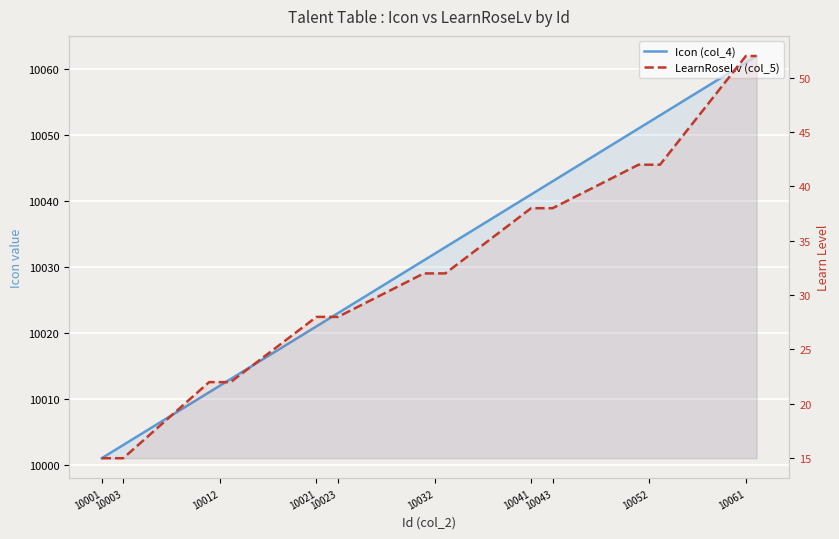

Is it true that LearnRoseLv (col_5) equals 86 at 19?

False